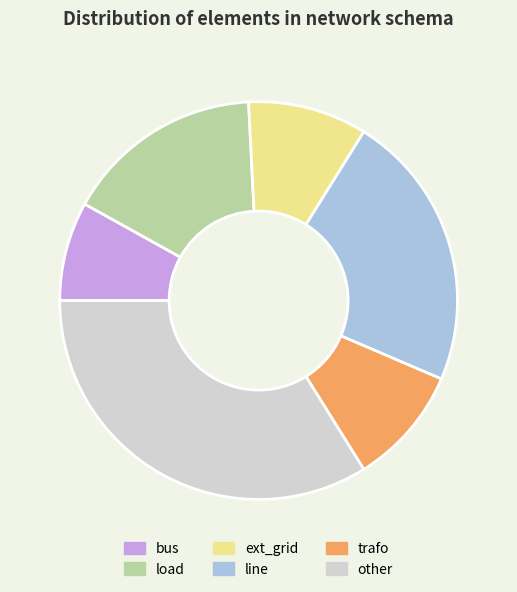

Which slice is the largest?

other